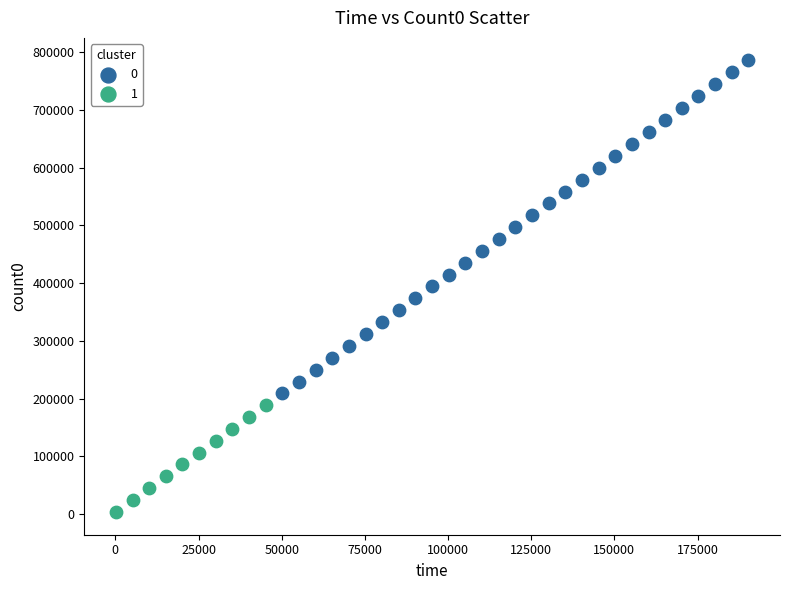

What are all the series names shown in the legend?

0, 1